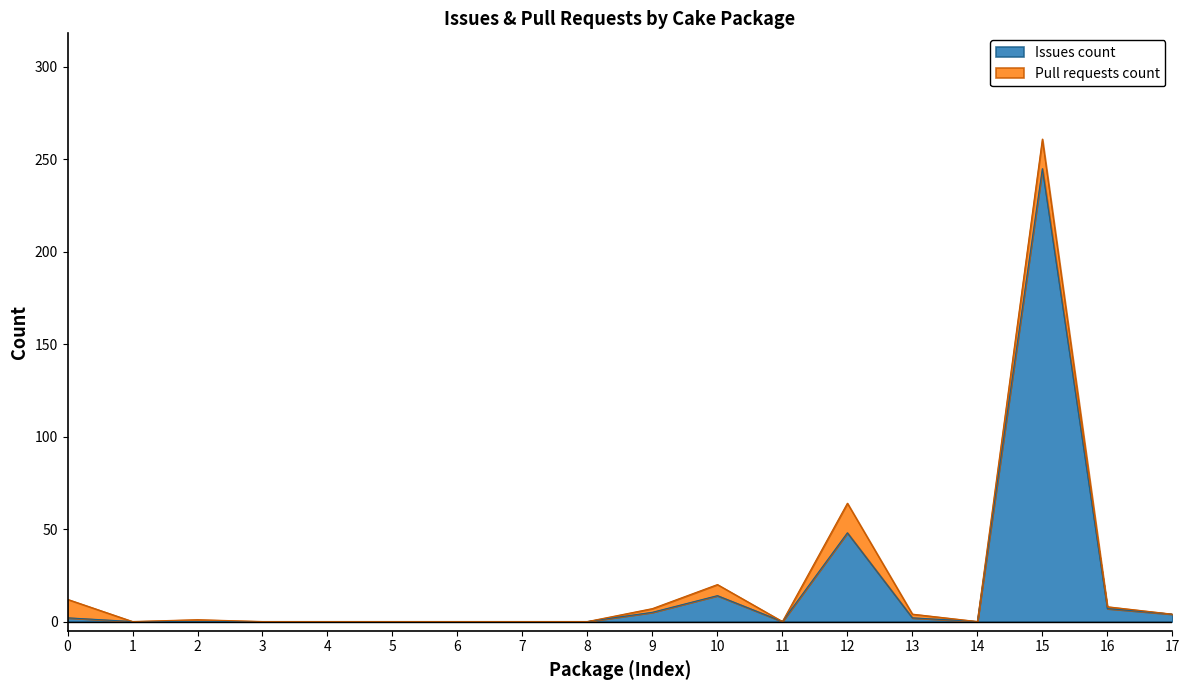

How many positive values are there?

8